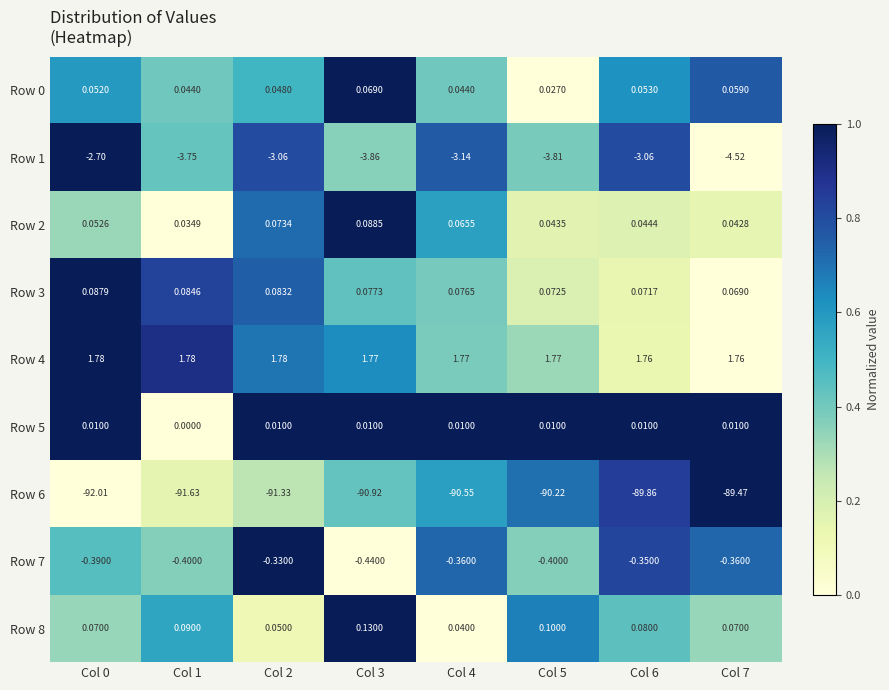

Is the value of Row 7 at Col 6 greater than the value of Row 6 at Col 2?

Yes